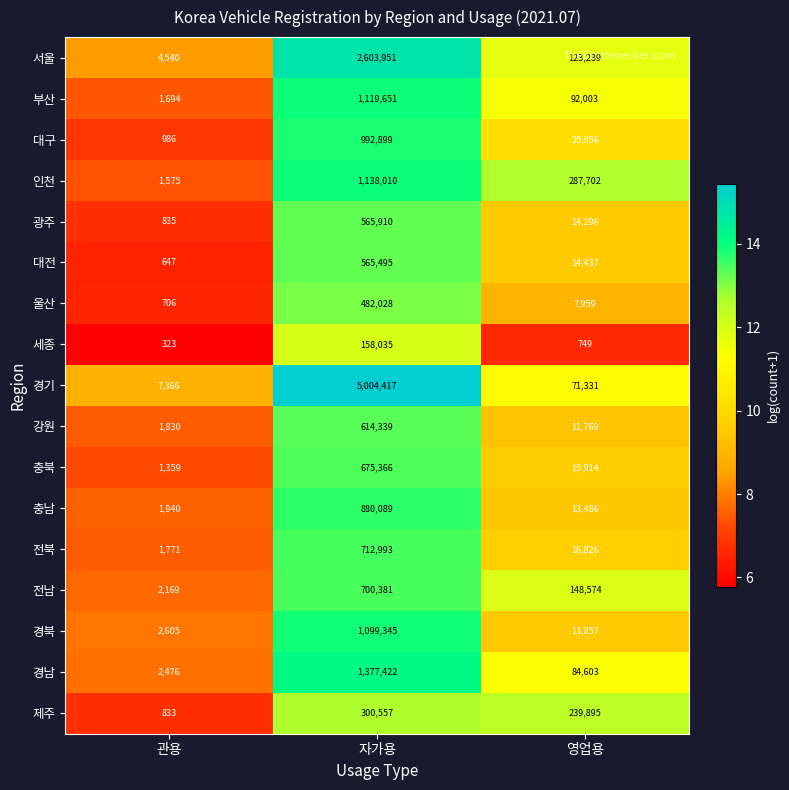

At which category does the chart reach its minimum across all series?

관용